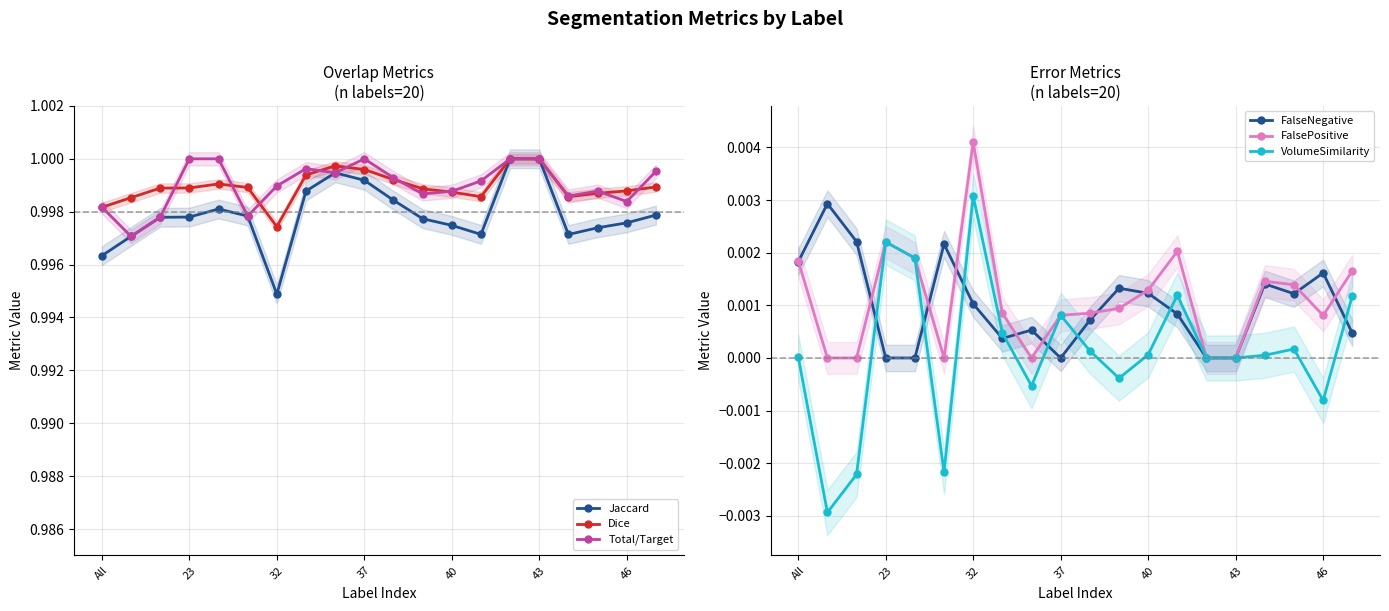

Which category has the lowest value in the Dice series?

32